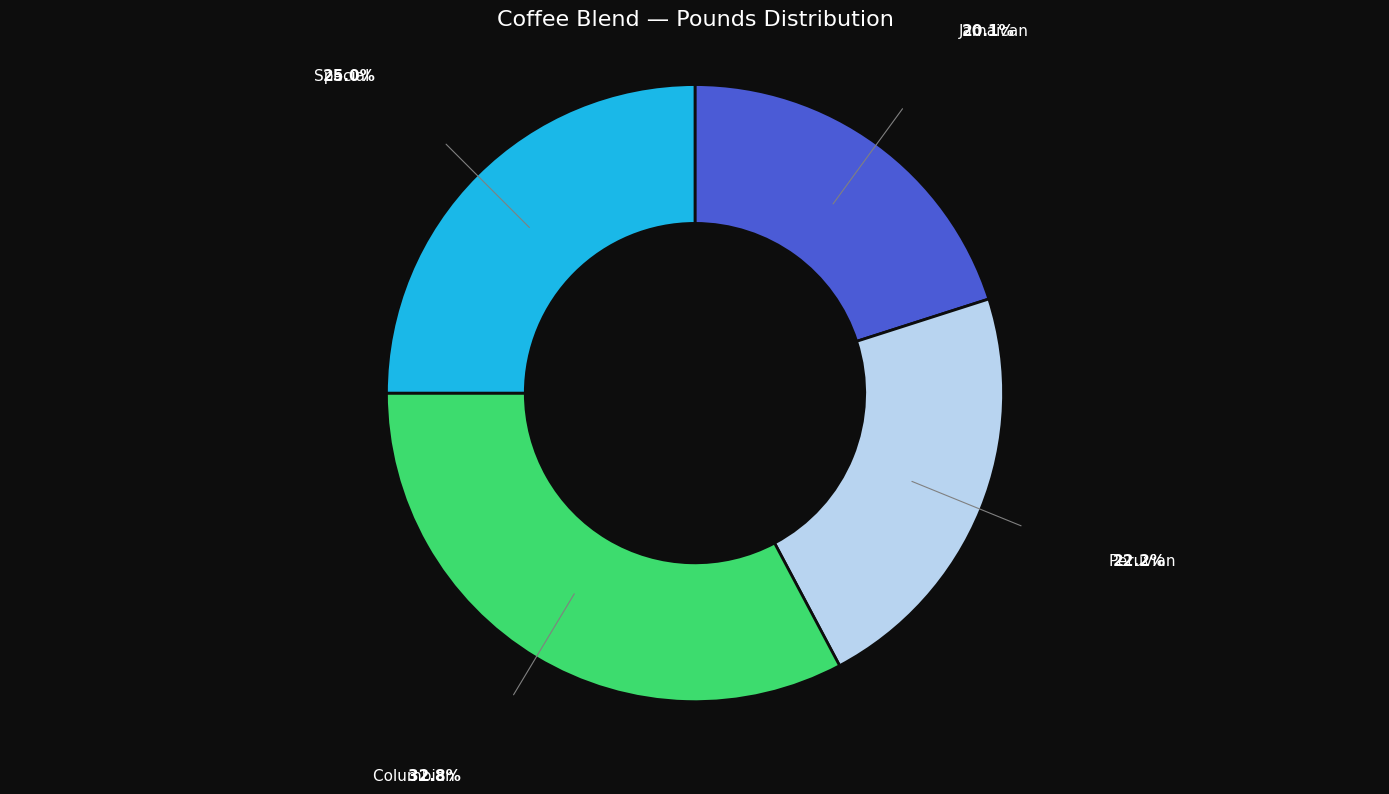

Do Special and Columbian together represent more than half of the pie?

Yes